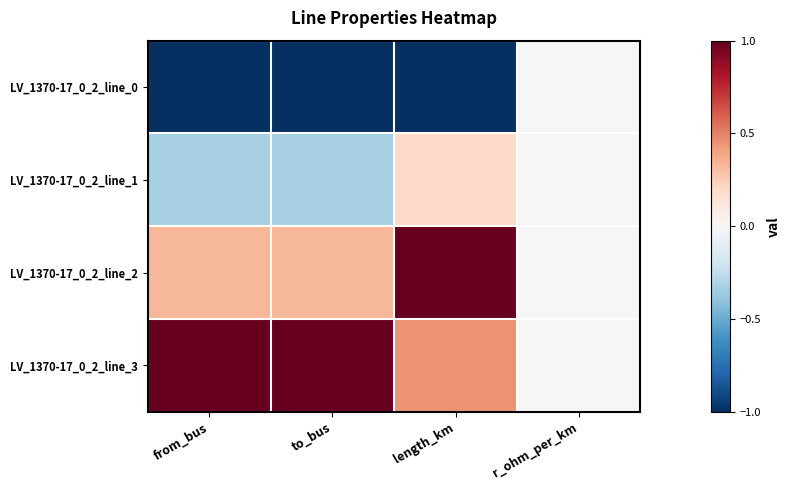

Between to_bus and from_bus, which is larger?

to_bus